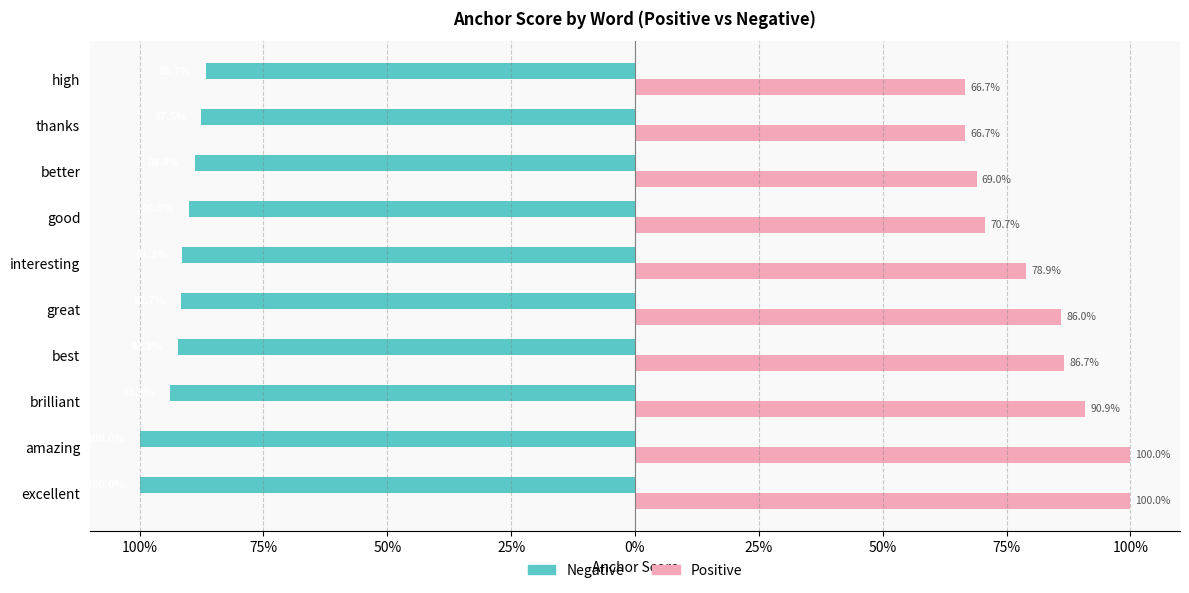

What are all the series names shown in the legend?

Negative, Positive